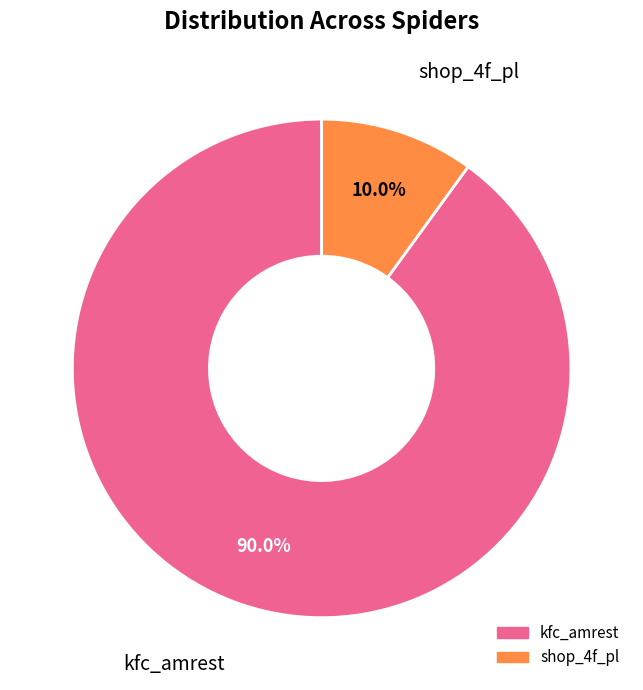

True or false: shop_4f_pl accounts for 10% of the total.

True